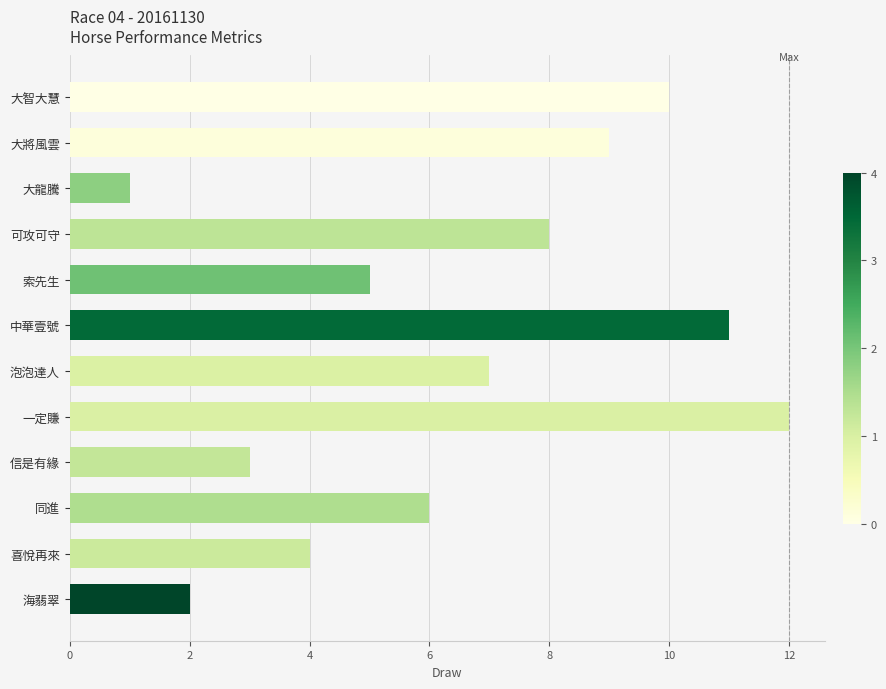

How many categories are shown in the chart?

12